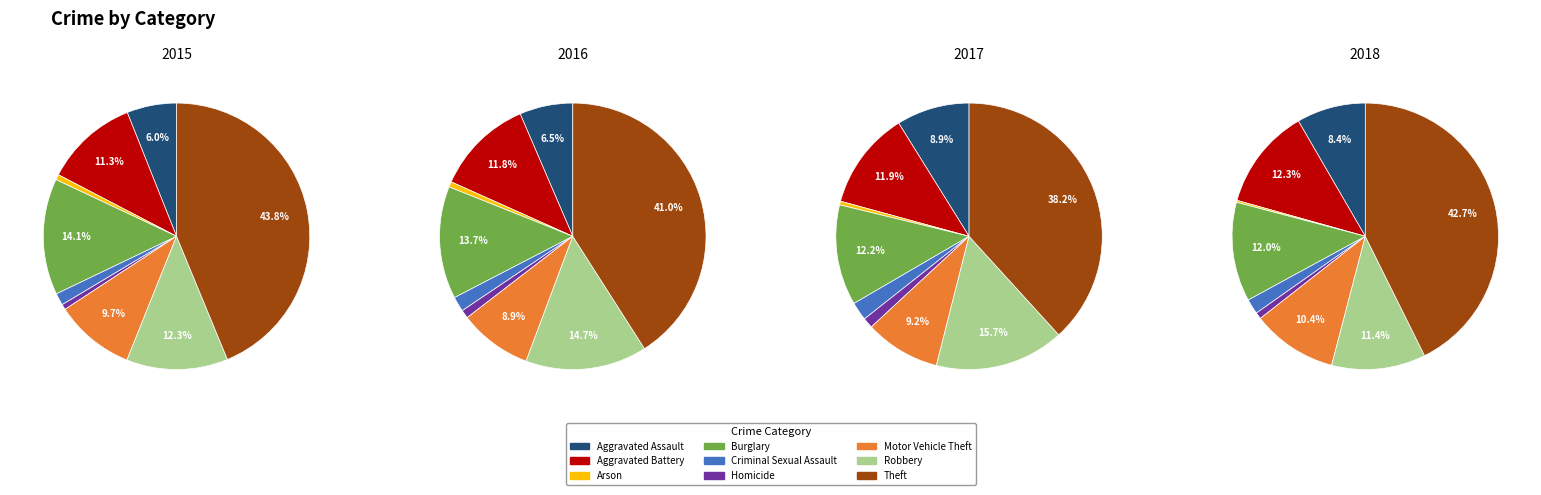

What is the largest slice in the pie chart?

Theft